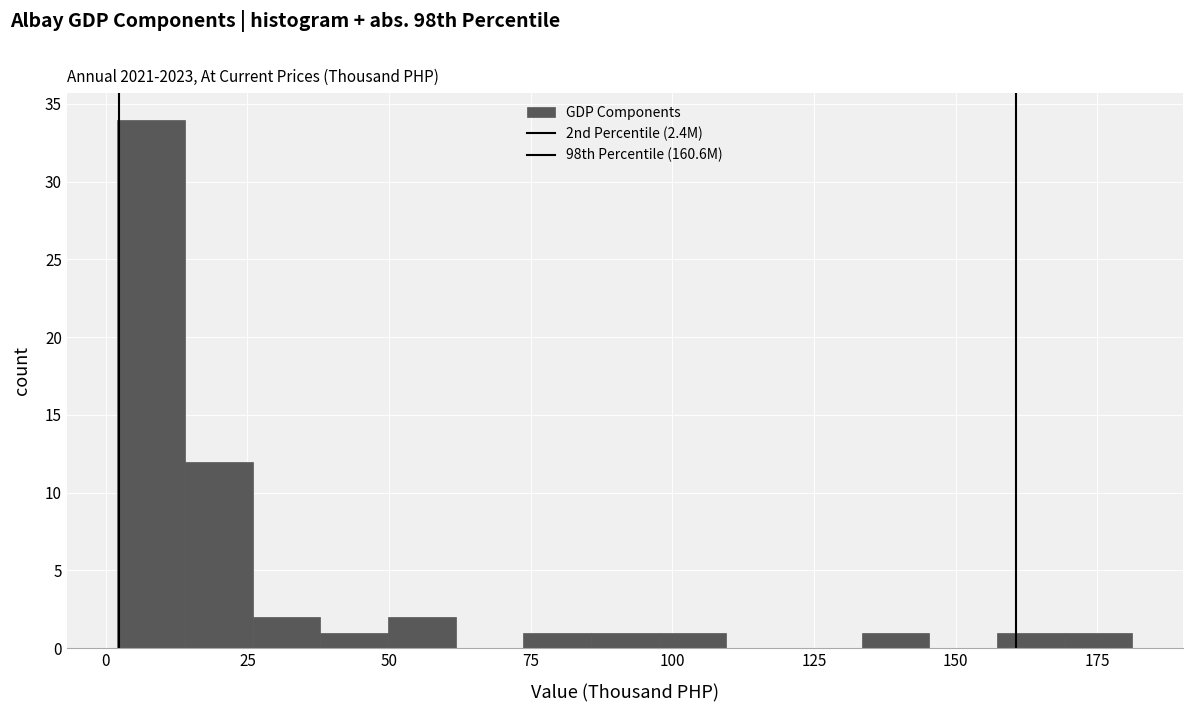

Around what value on the x-axis is the tallest bar? Give the approximate position of its centre, as read against the axis.

10